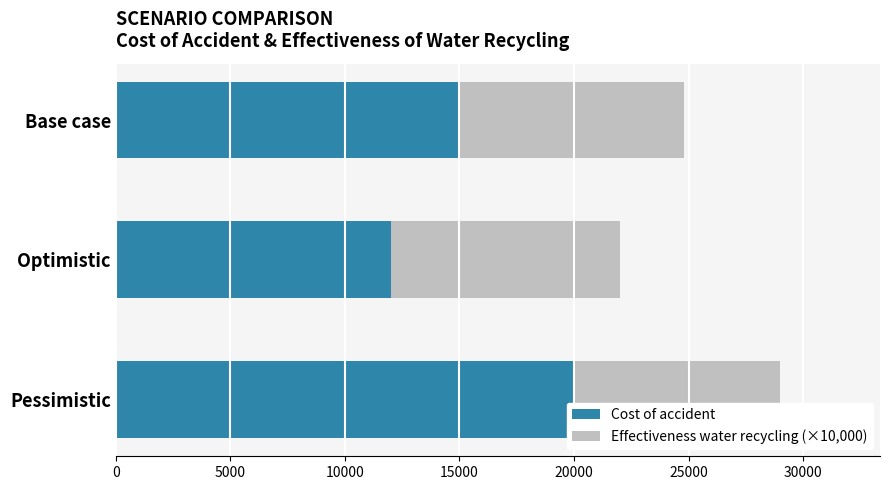

What is the total value across all series at Optimistic?

22000